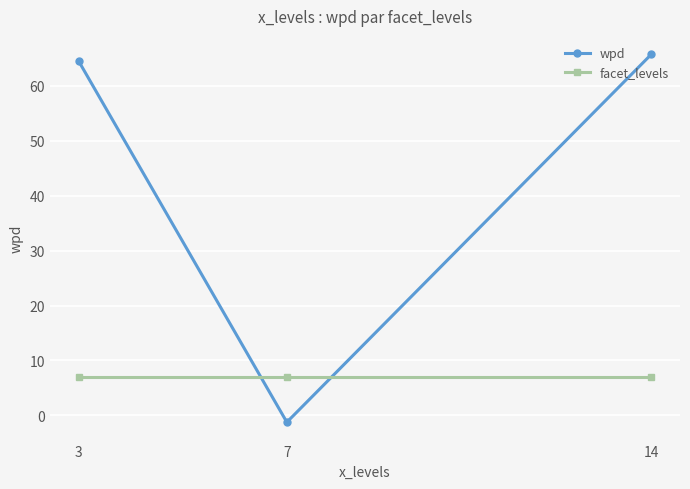

What is the sum of the facet_levels values at 3 and 14?

14.0